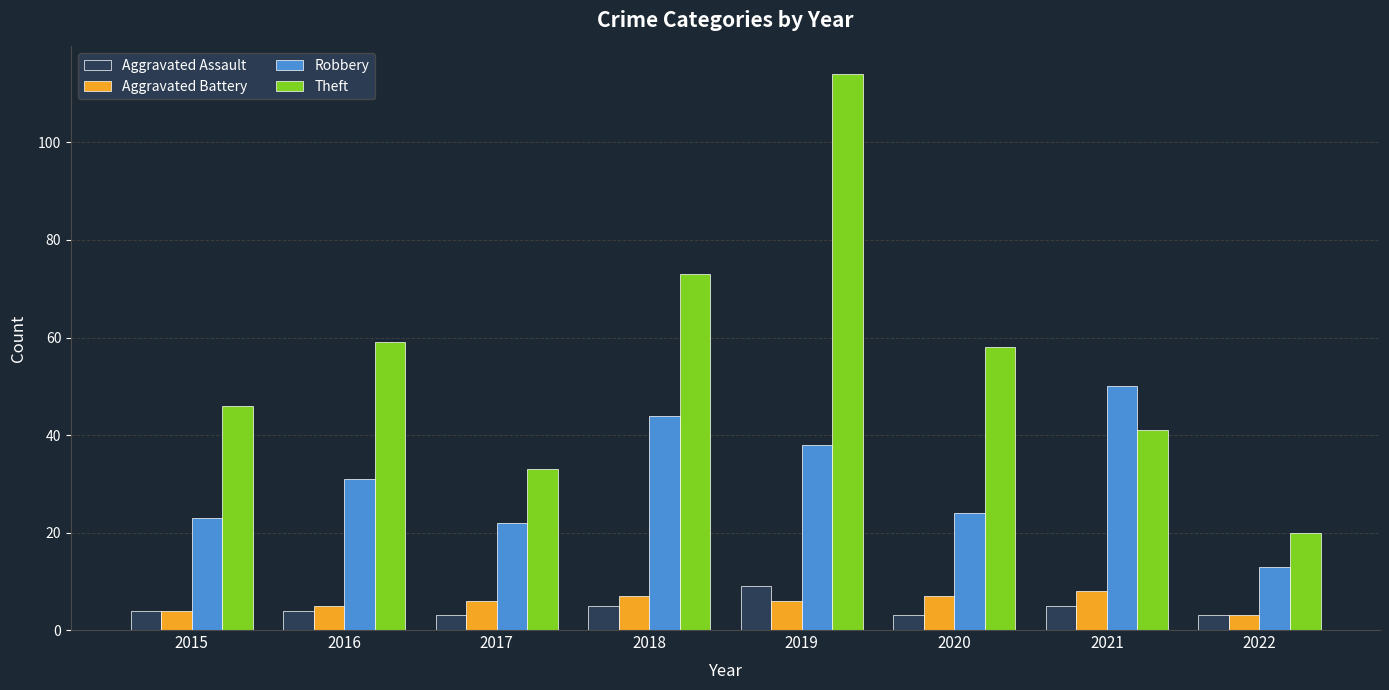

True or false: Robbery has a value of 13 at 2022.

True